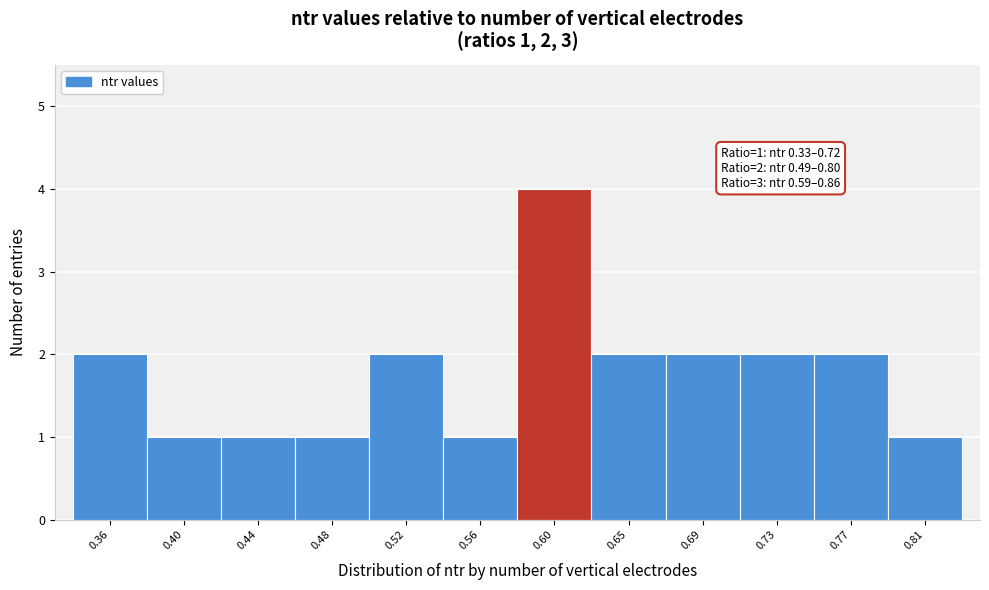

Reading left to right, list all the values displayed in this chart.

0.36=2	0.40=1	0.44=1	0.48=1	0.52=2	0.56=1	0.60=4	0.65=2	0.69=2	0.73=2	0.77=2	0.81=1